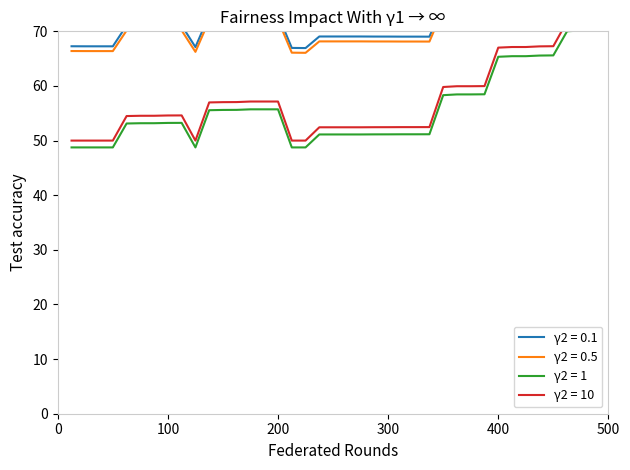

What is the maximum value for win_prob?

83.7